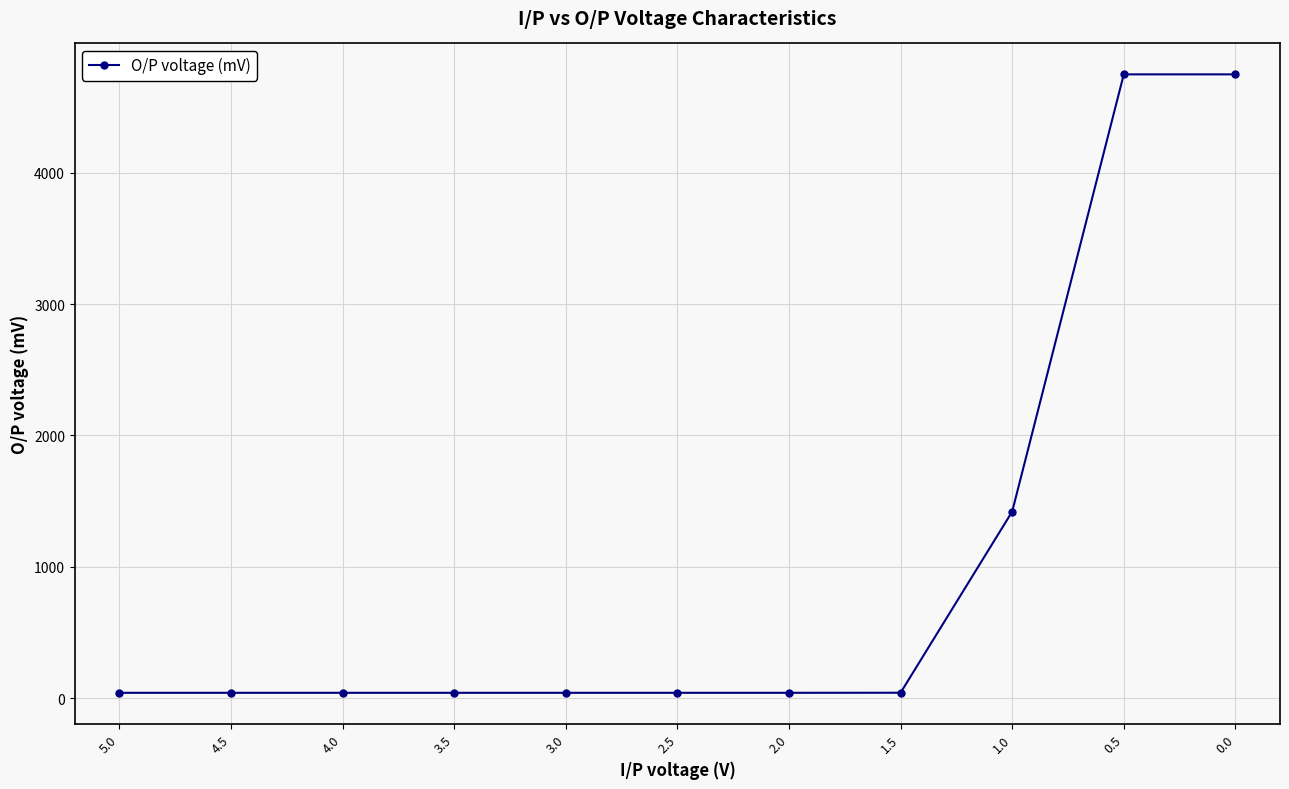

What is the value of the 9th point from the left?

1420.0